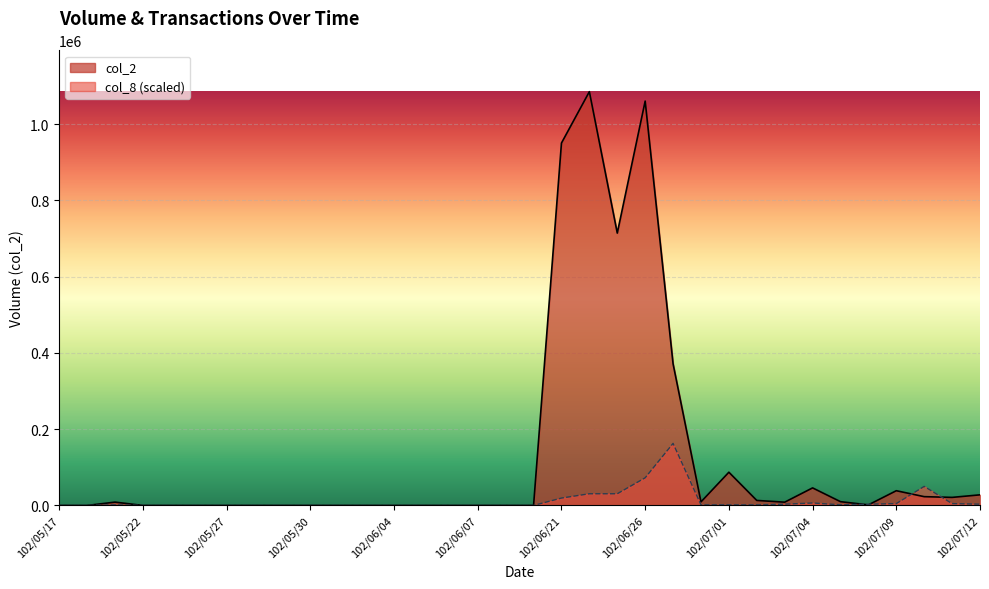

After their last crossing, which series has the higher values: col_8 or col_2?

col_2